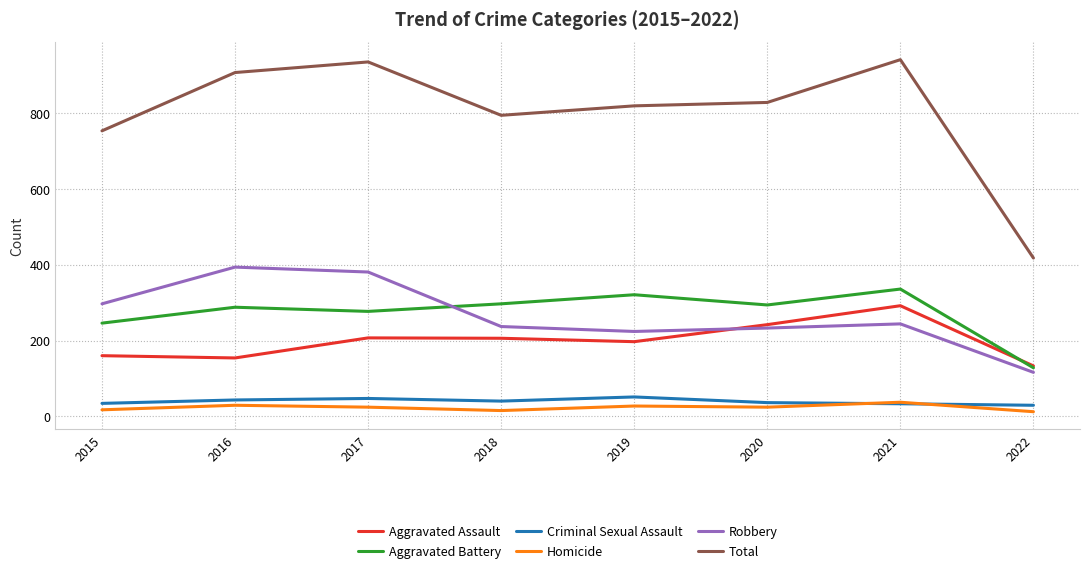

What is the lowest value of the Aggravated Assault series?

133